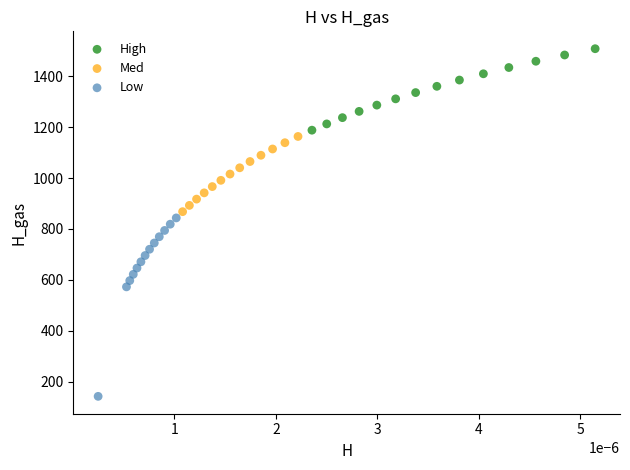

Which series has the widest spread of Y values?

Low